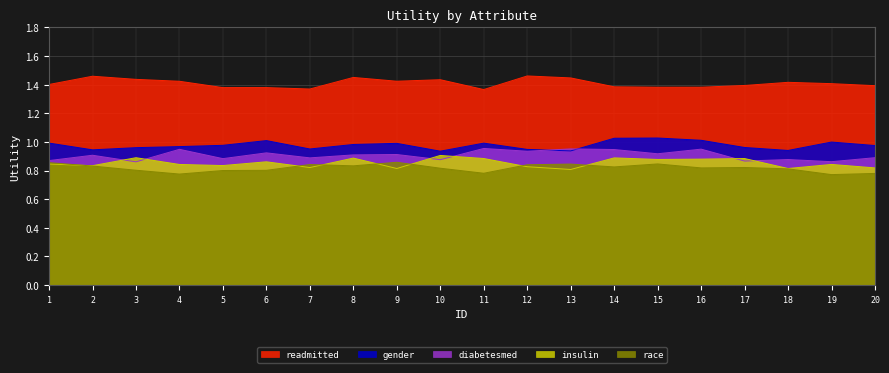

At how many categories does at least one series exceed 0?

20